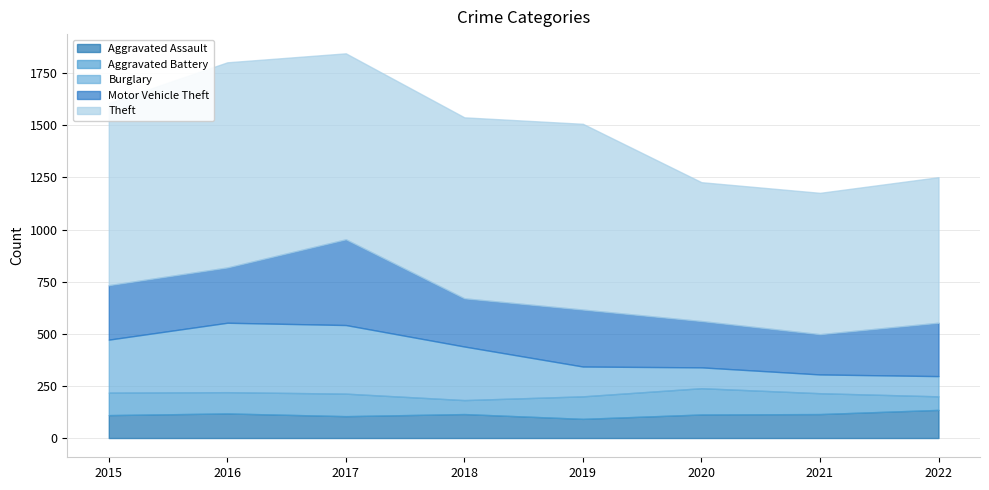

Count the number of data series in this chart.

5